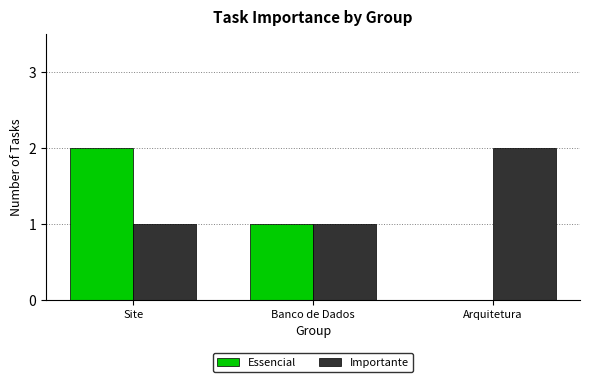

At which category is the sum across all series the highest?

Site